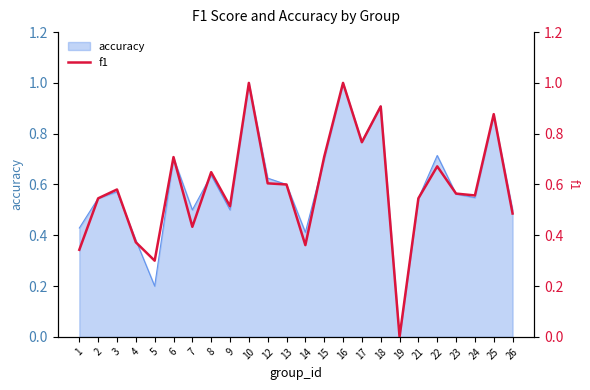

What is the value of the 2nd point from the left?

0.5